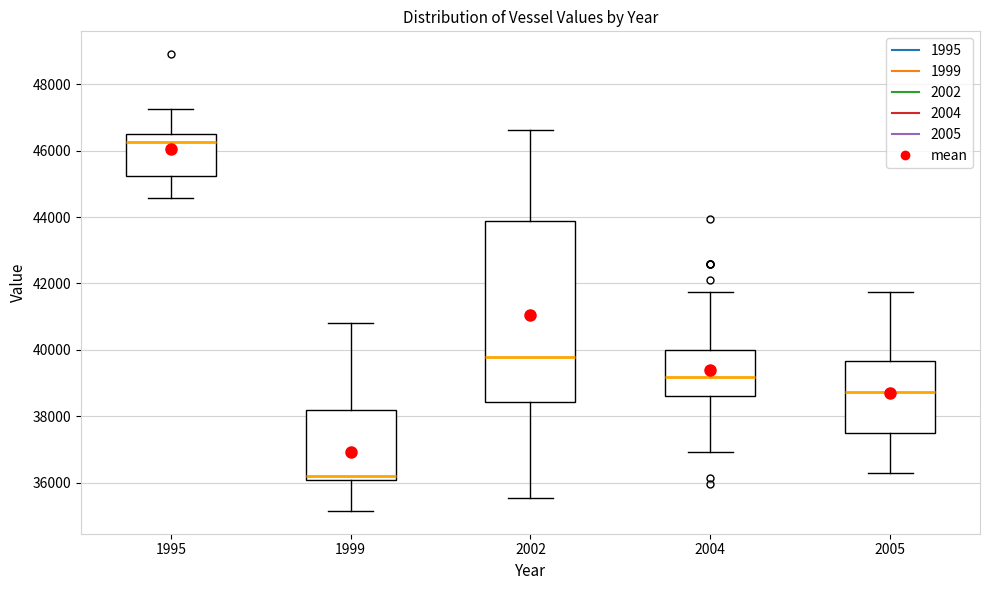

Which box's median line is the highest?

1995